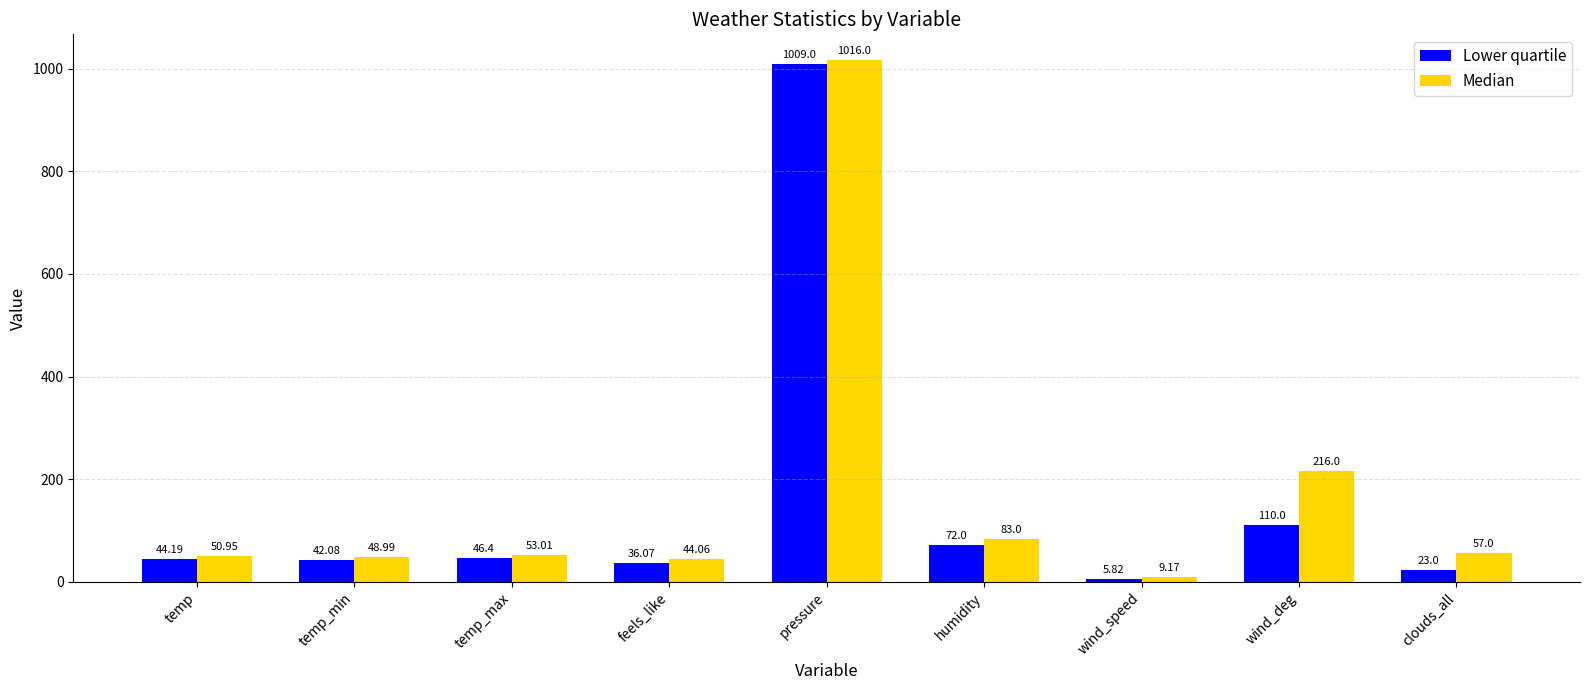

What are all the series names shown in the legend?

Lower quartile, Median